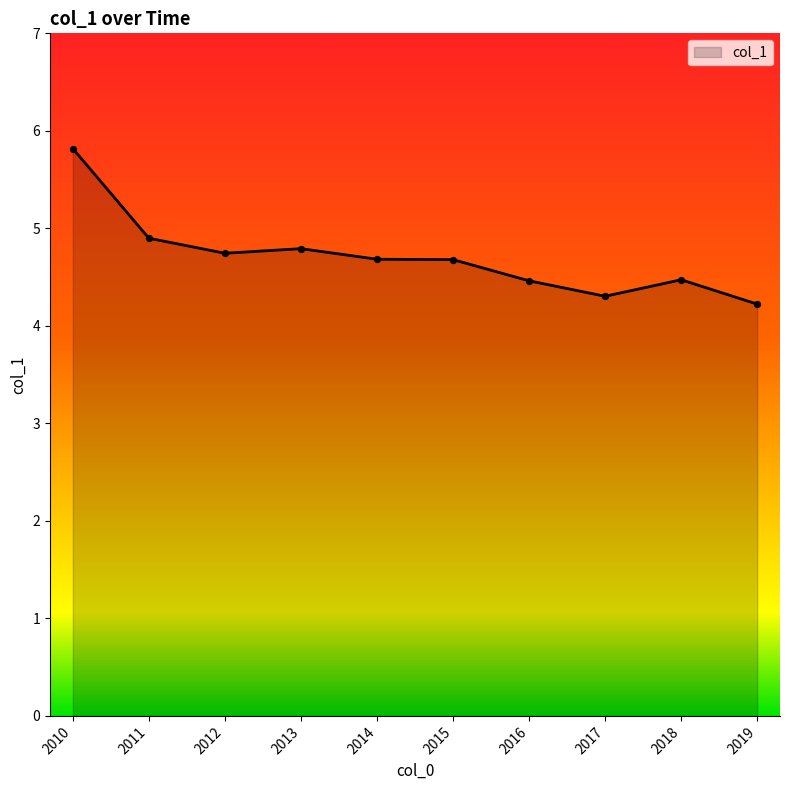

What is the ratio of the value at 2014 to the value at 2017?

1.1